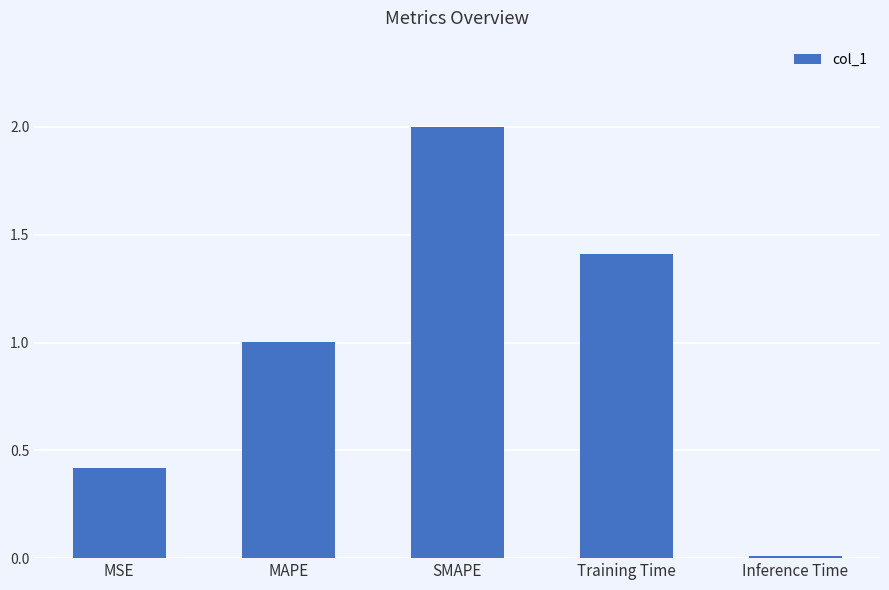

Rank the categories by value from lowest to highest.

Inference Time, MSE, MAPE, Training Time, SMAPE